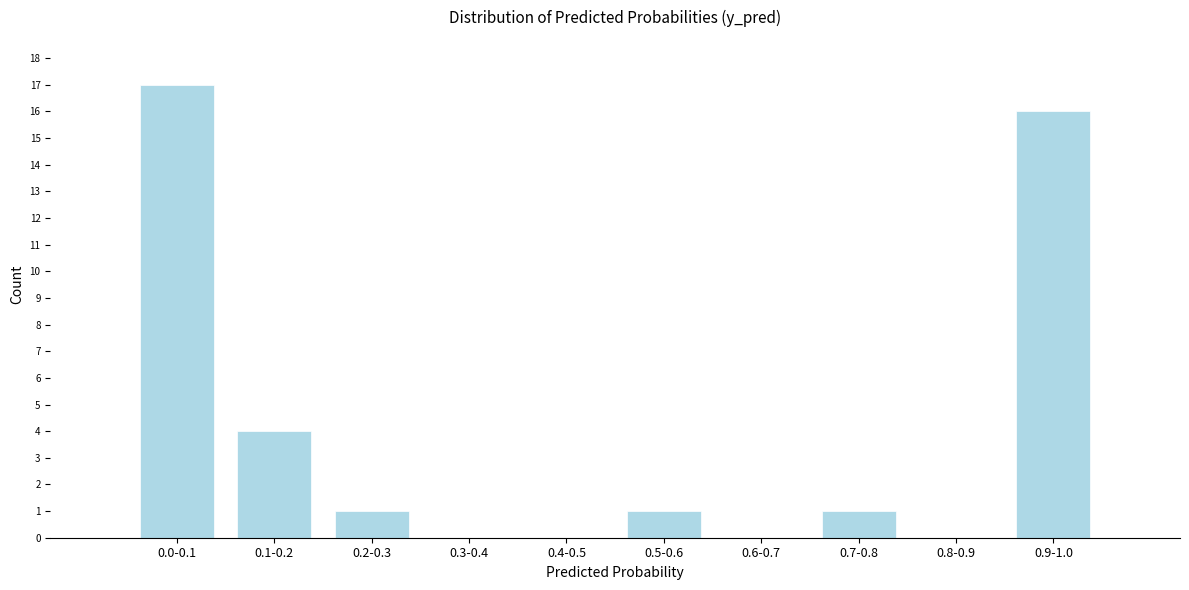

Reading left to right, transcribe all the data shown in this chart.

0.0-0.1=17	0.1-0.2=4	0.2-0.3=1	0.3-0.4=0	0.4-0.5=0	0.5-0.6=1	0.6-0.7=0	0.7-0.8=1	0.8-0.9=0	0.9-1.0=16